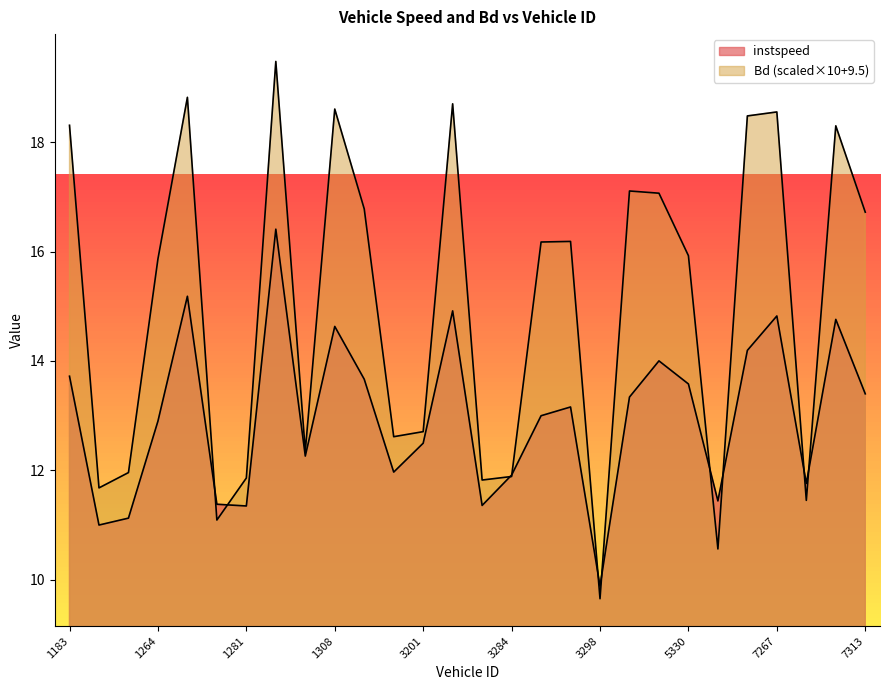

Rank the series by their average value, from highest to lowest.

Bd, instspeed